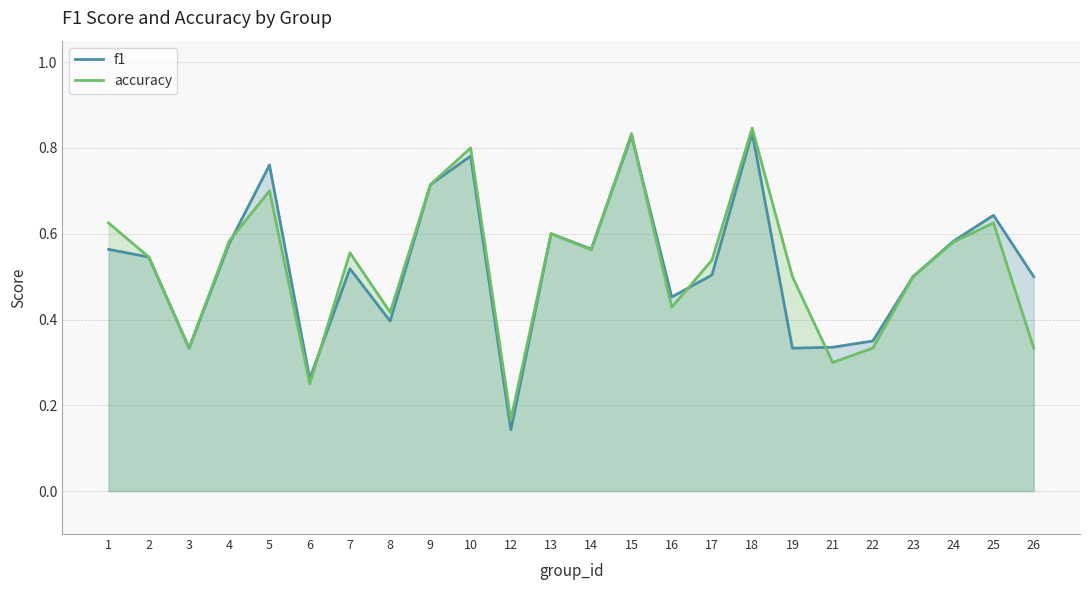

What is the maximum value for f1?

0.8